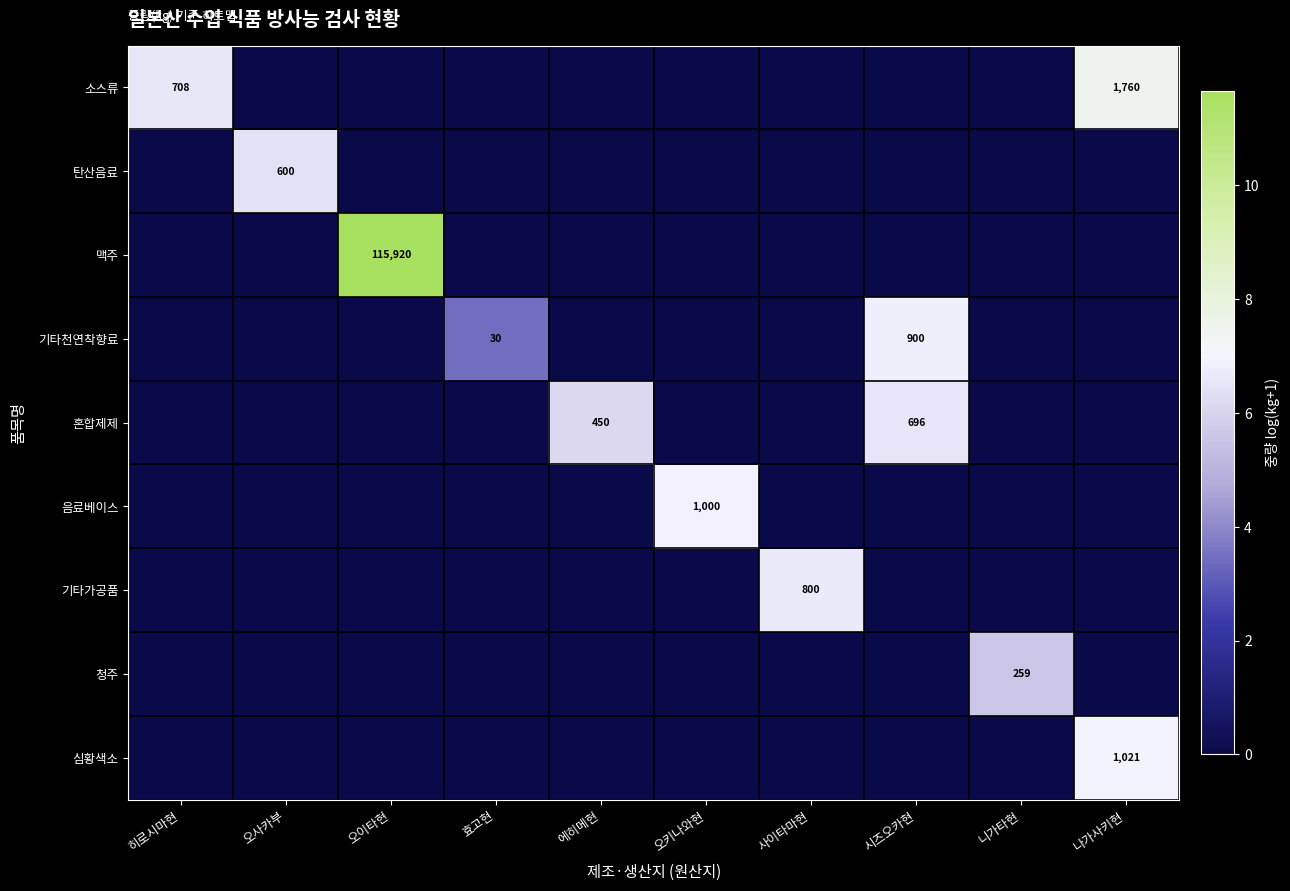

Is it true that 탄산음료 equals 600 at 오사카부?

True